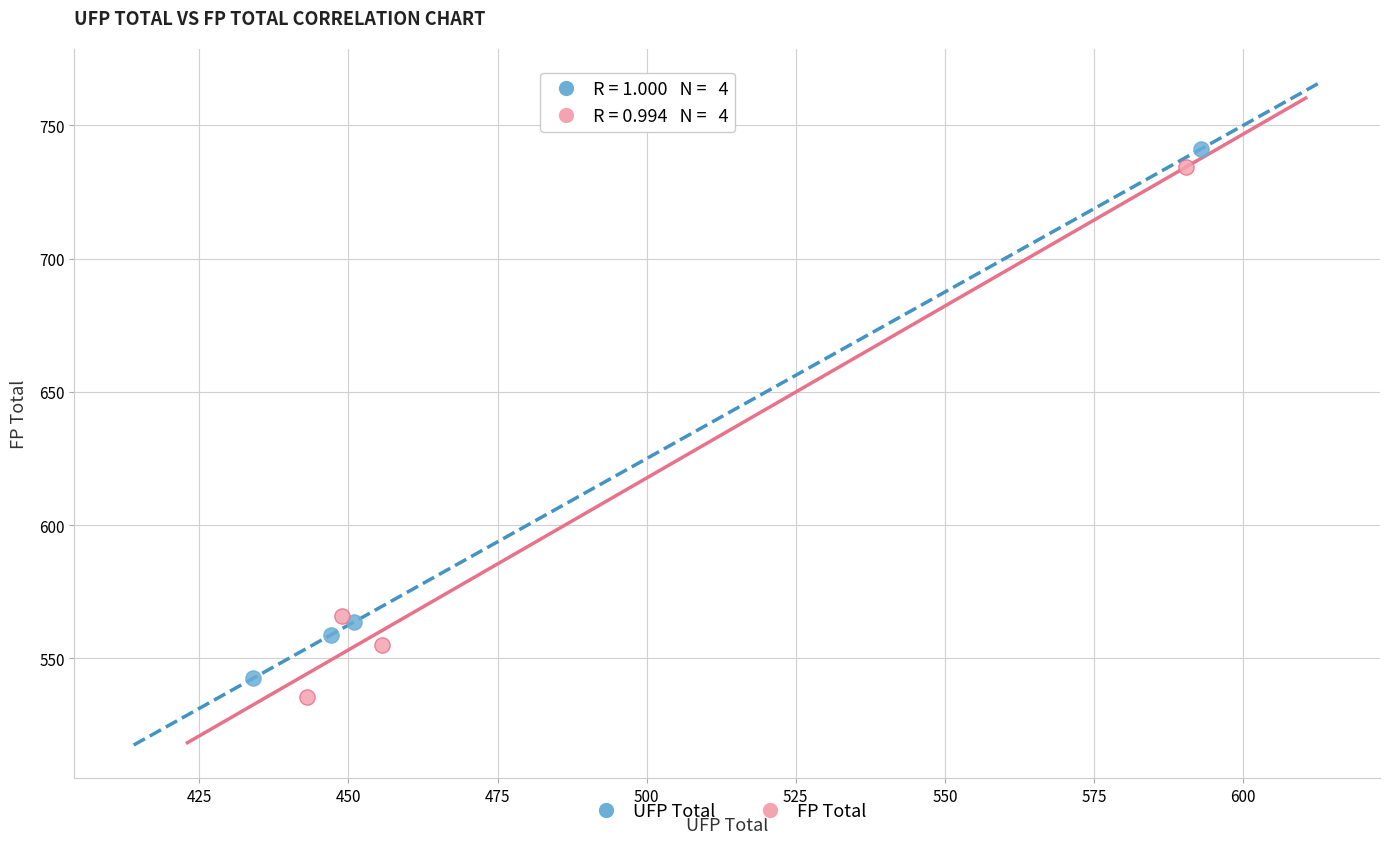

Which series has the widest spread of Y values?

FP Total